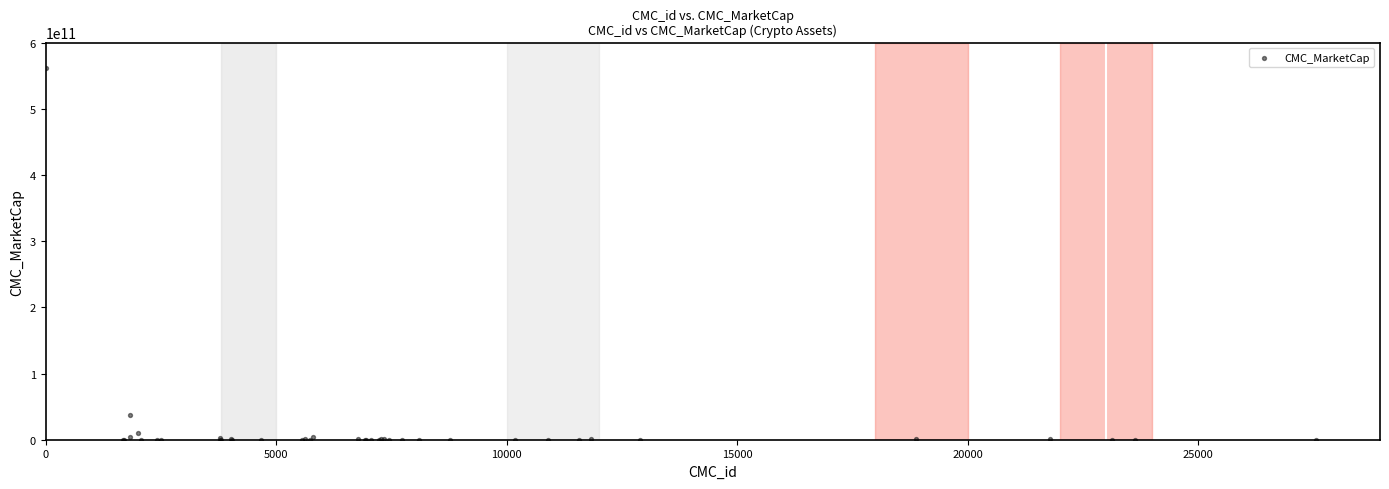

What Y value in the scatter plot is closest to 280659537279?

36870170928.8